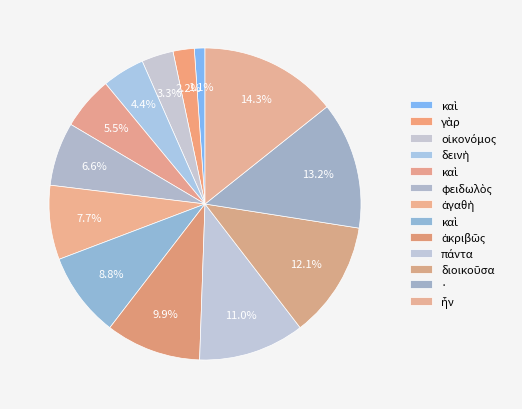

How many segments does this pie chart have?

13